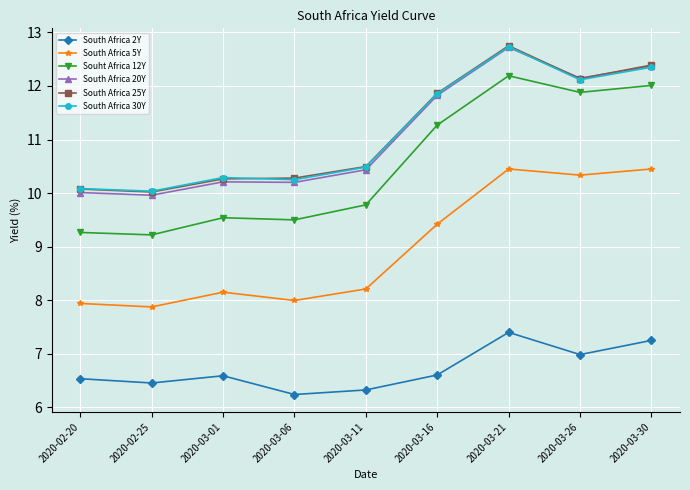

True or false: South Africa 25Y and South Africa 2Y intersect in this chart.

False